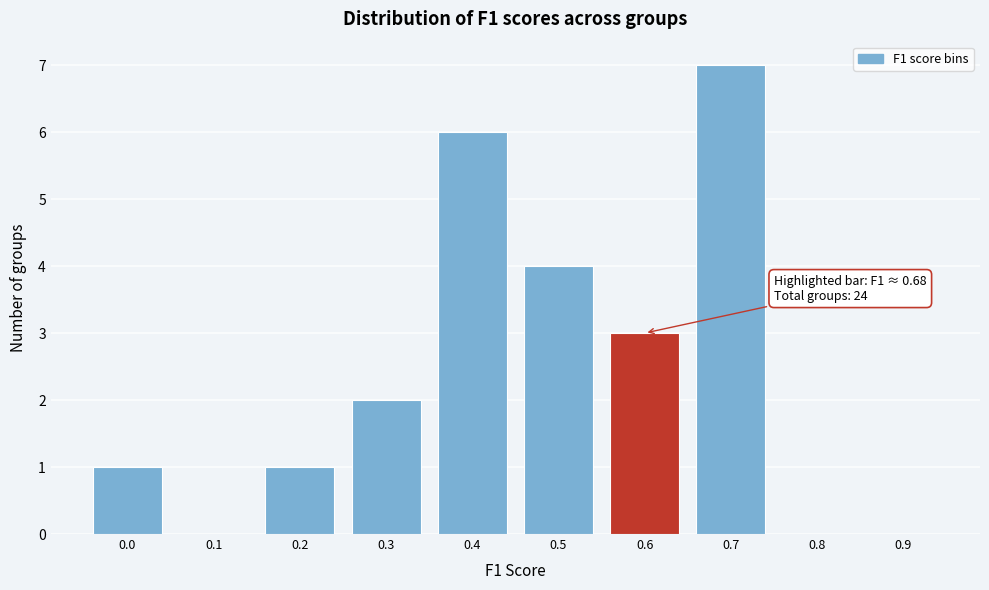

Reading right to left, list all the values displayed in this chart.

0.9=0	0.8=0	0.7=7	0.6=3	0.5=4	0.4=6	0.3=2	0.2=1	0.1=0	0.0=1